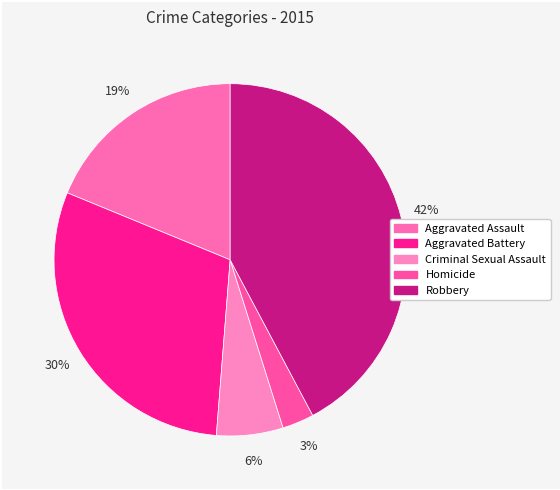

Count the number of slices in the pie.

5